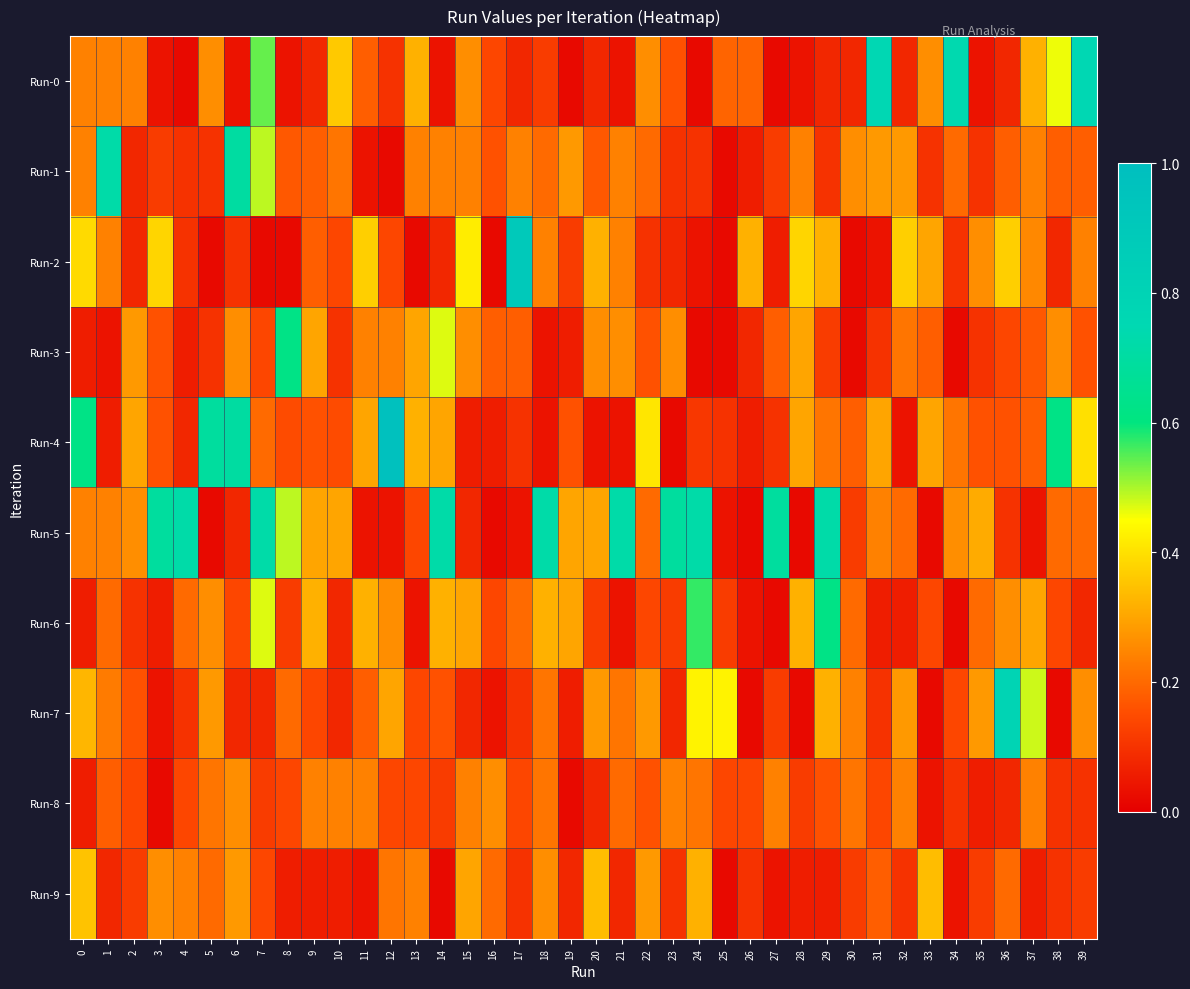

What is the spread (max minus min) of values at 25?

0.4